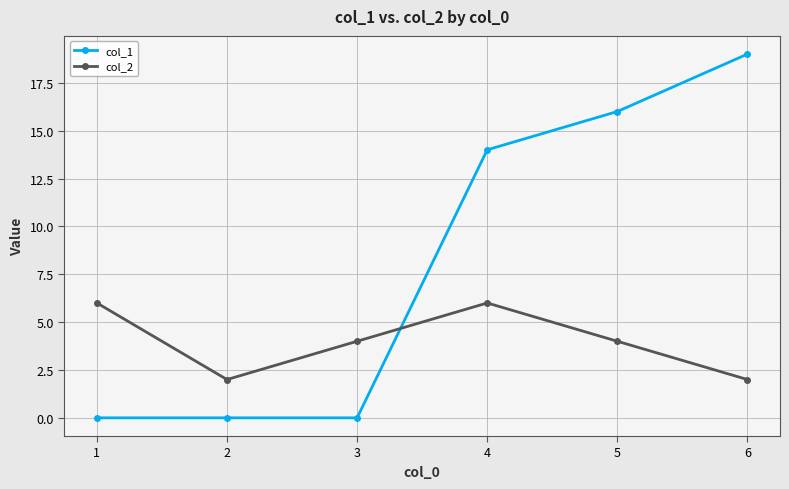

Does the chart have visible grid lines?

Yes